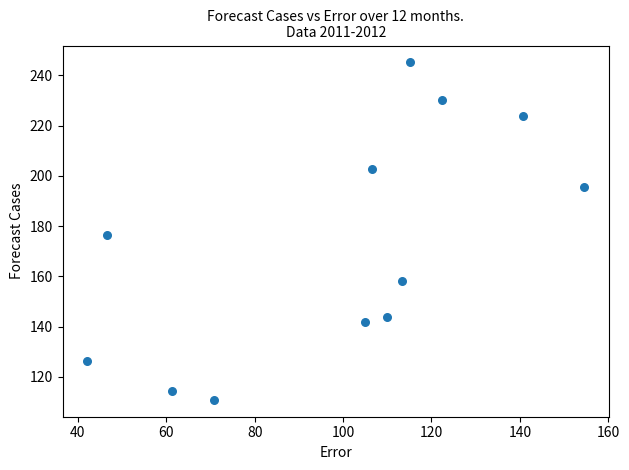

What is the range of X values (max minus min)?

112.4